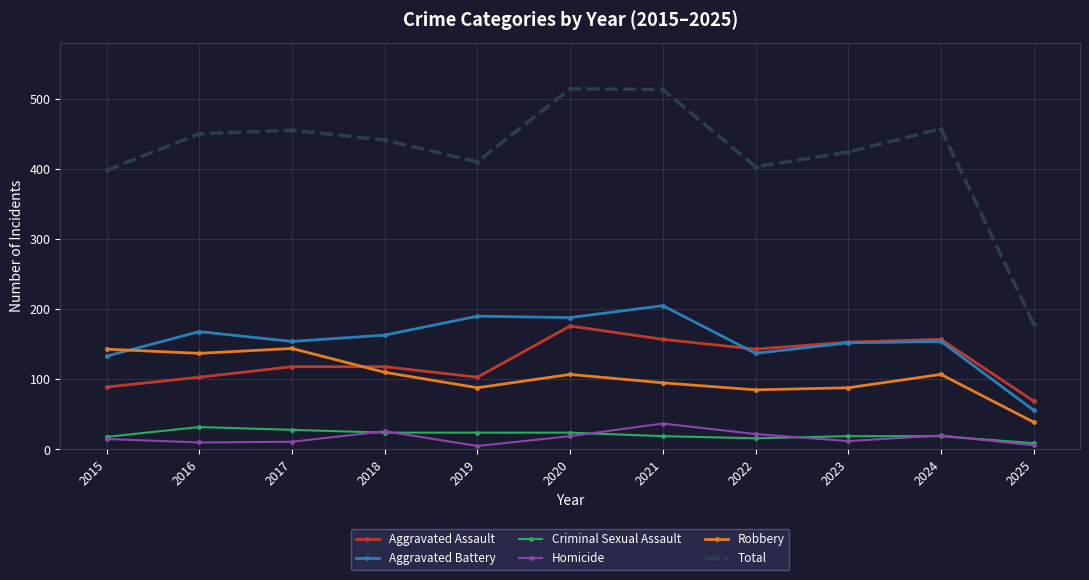

Which series has the widest spread of values?

Total